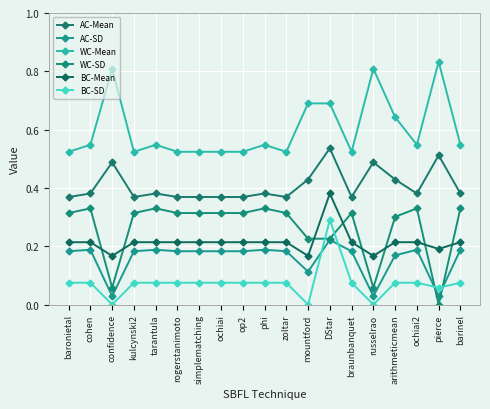

Count the number of categories in the chart.

19